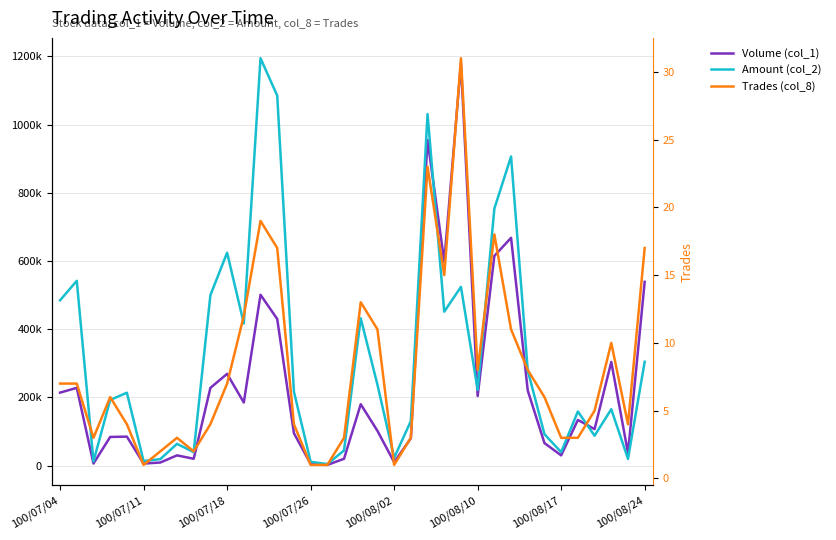

Is it true that Amount (col_2) equals 87580 at 32?

True